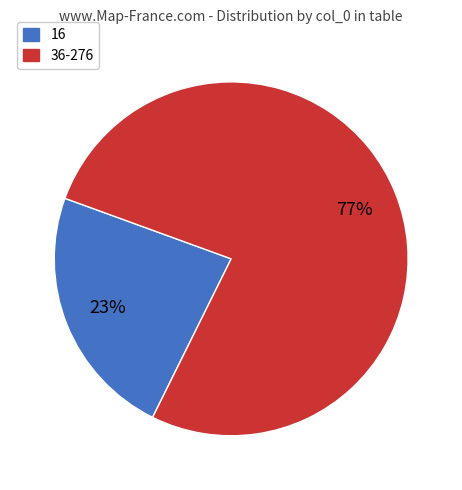

Is there any slice that represents more than half of the pie?

Yes